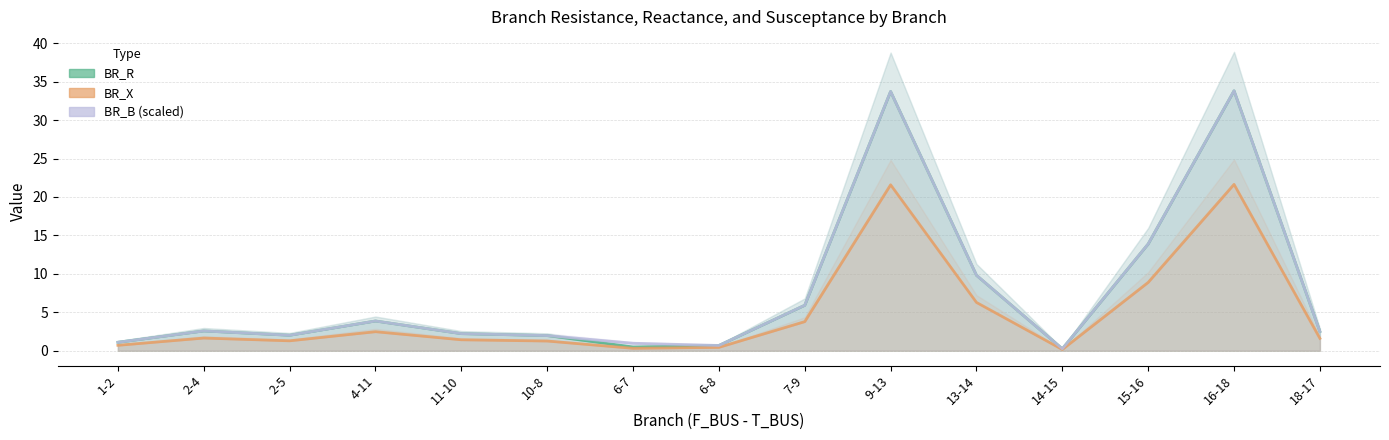

Read the BR_X value at 7-9.

3.8